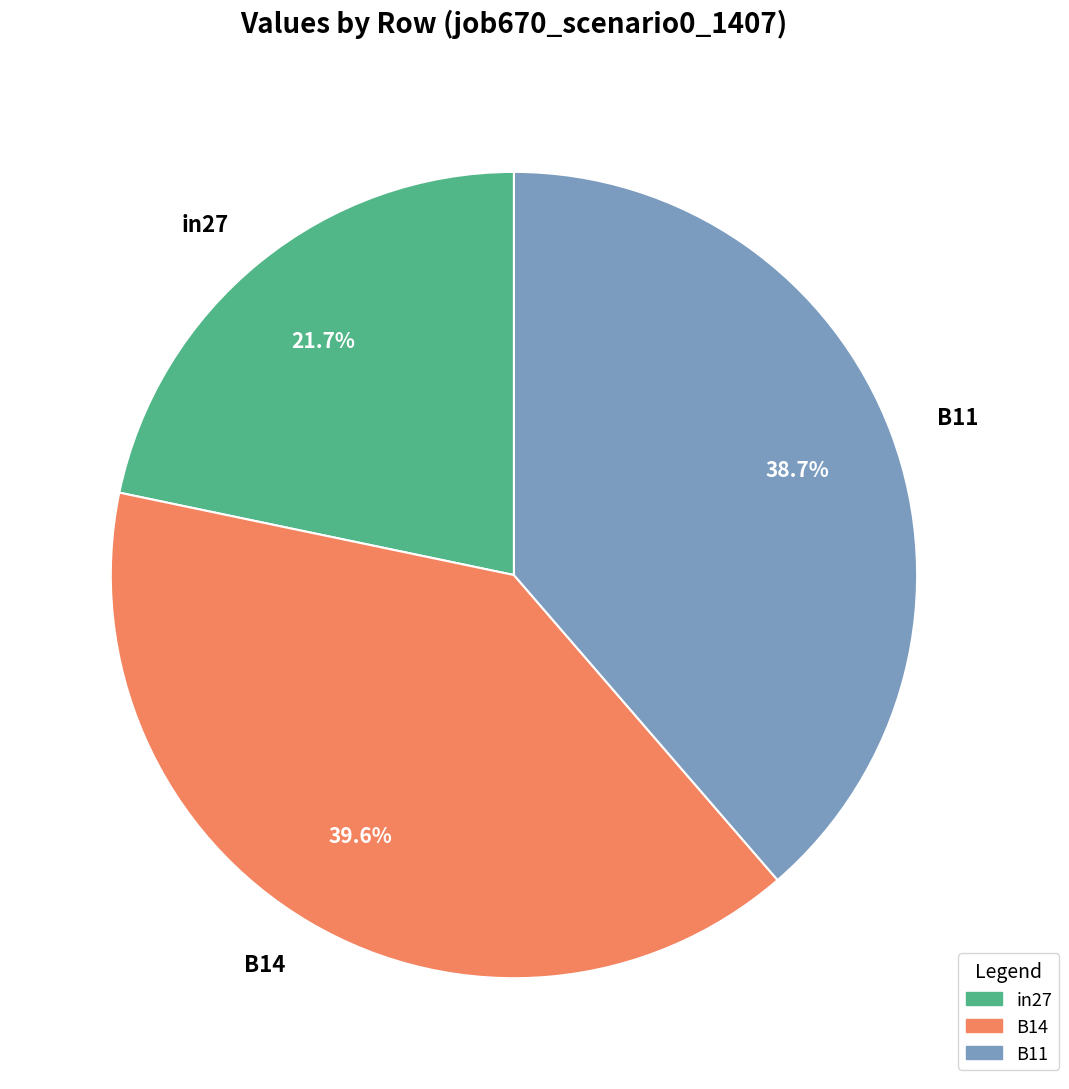

How many segments does this pie chart have?

3